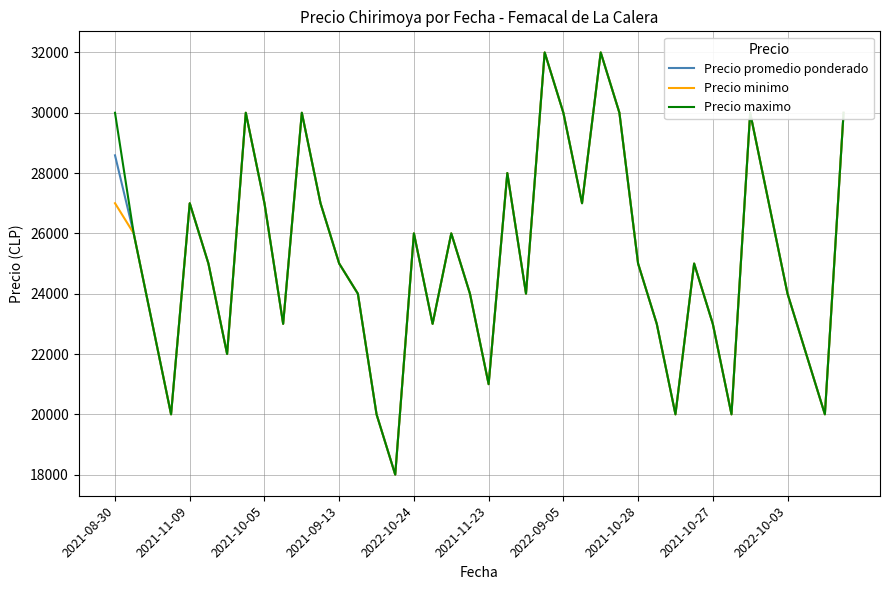

What is the maximum value for Precio promedio ponderado?

32000